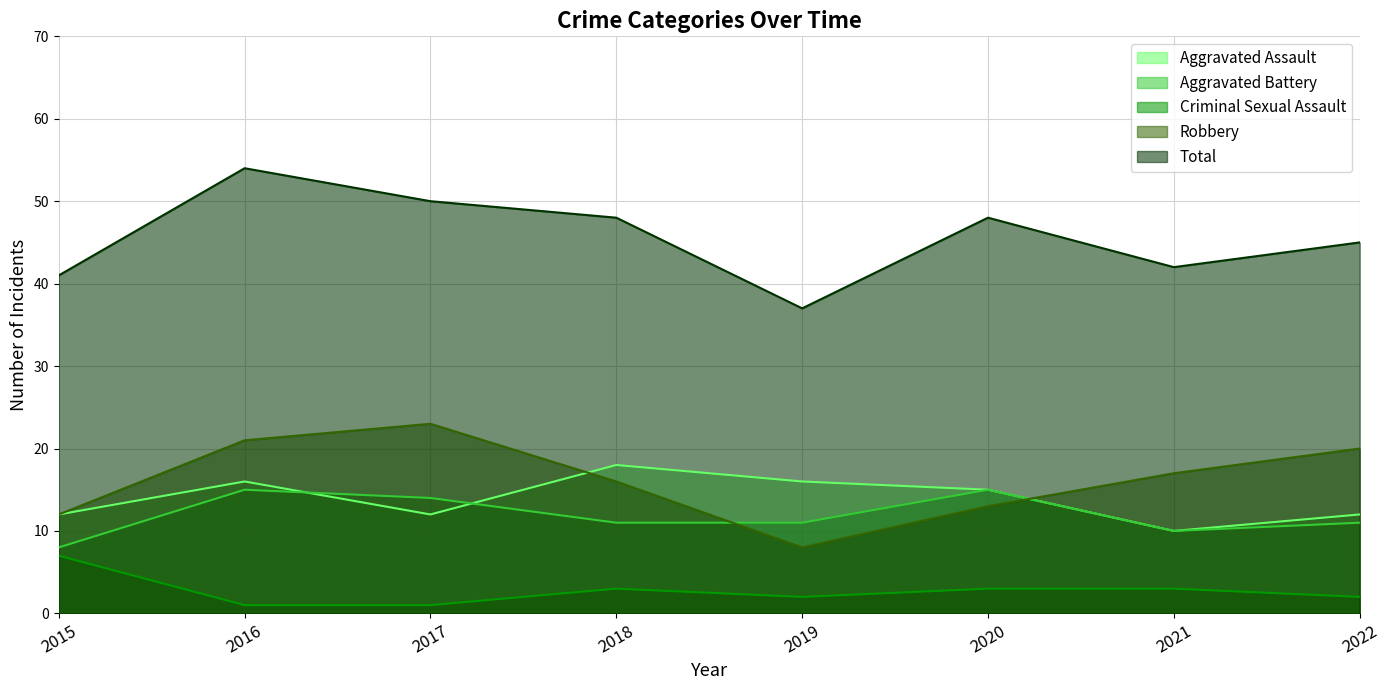

At how many categories does at least one series exceed 2?

8